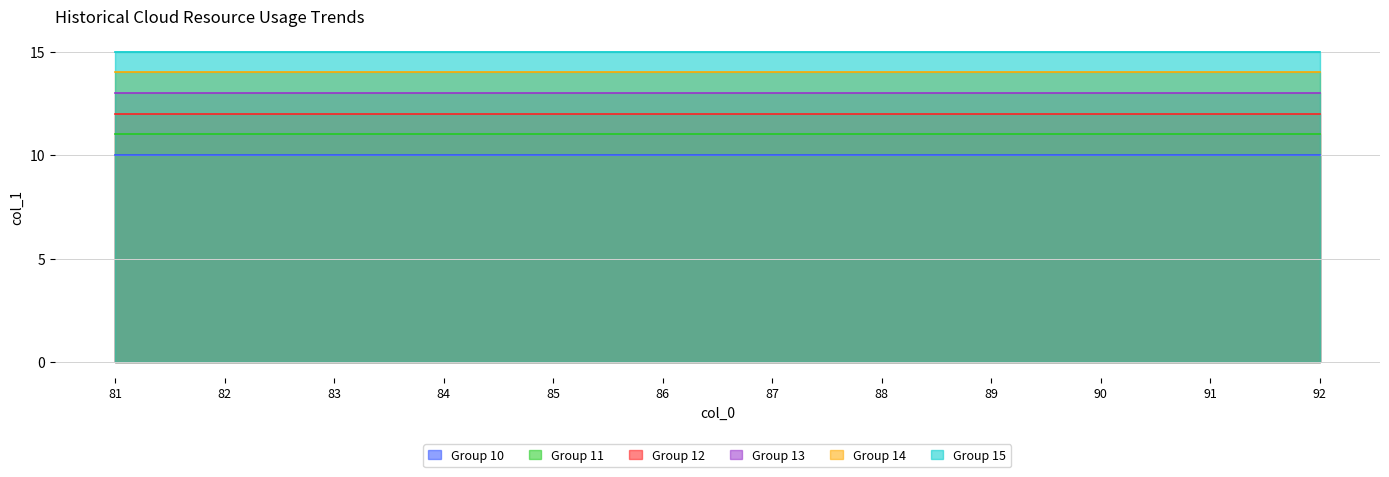

What are all the series names shown in the legend?

Group 10, Group 11, Group 12, Group 13, Group 14, Group 15